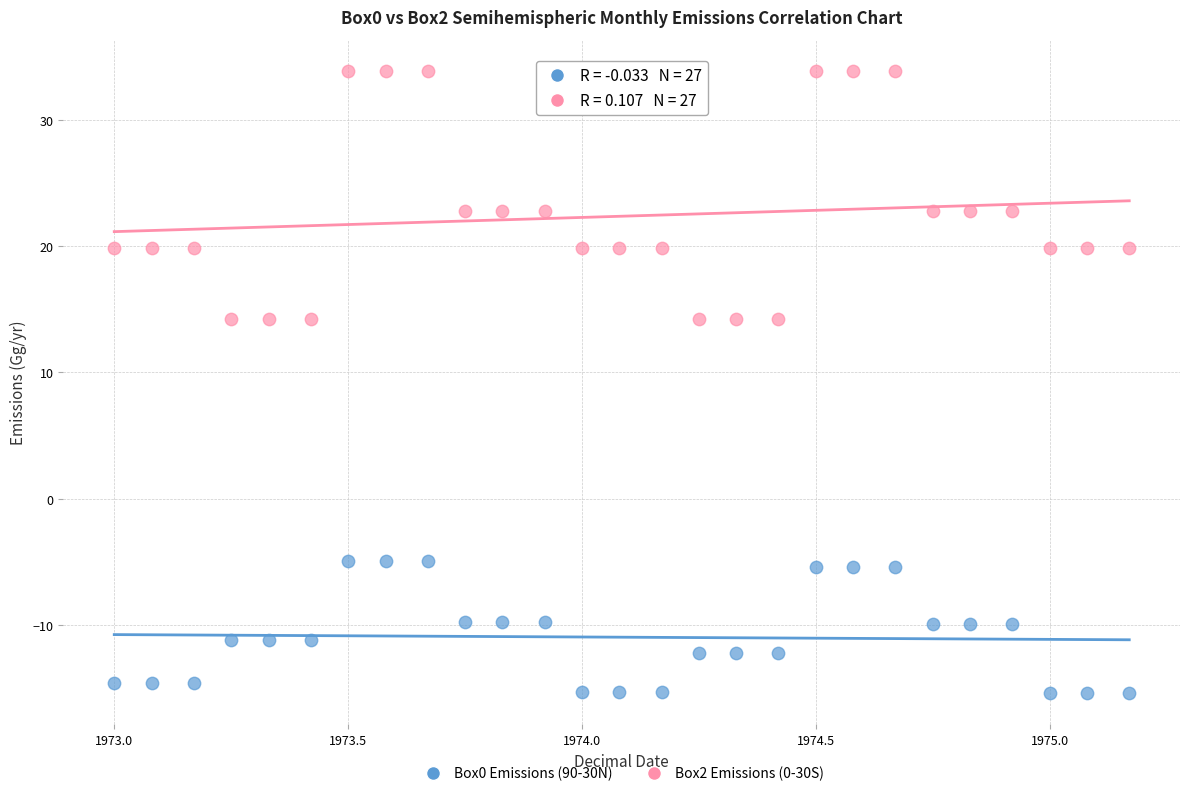

Across all data points, what is the range of Y values (max minus min)?

49.3